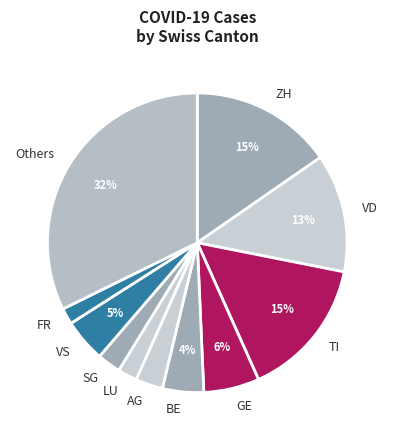

How many segments does this pie chart have?

11